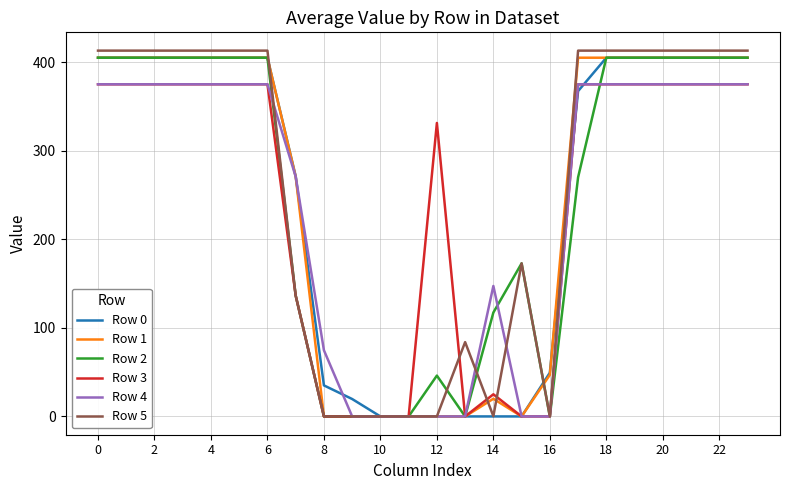

What is the greatest value displayed?

413.0